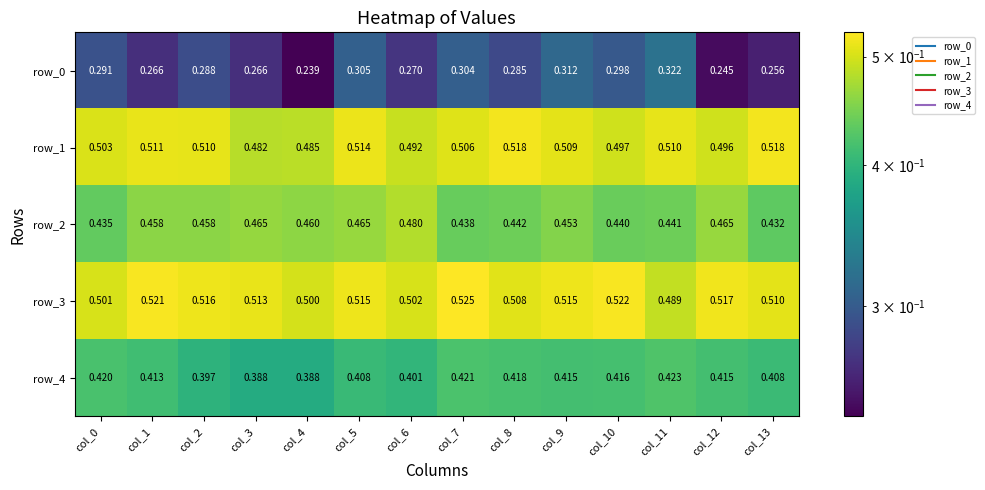

Reading left to right, list all the values displayed in this chart.

row_0: 0.3	0.3	0.3	0.3	0.2	0.3	0.3	0.3	0.3	0.3	0.3	0.3	0.2	0.3
row_1: 0.5	0.5	0.5	0.5	0.5	0.5	0.5	0.5	0.5	0.5	0.5	0.5	0.5	0.5
row_2: 0.4	0.5	0.5	0.5	0.5	0.5	0.5	0.4	0.4	0.5	0.4	0.4	0.5	0.4
row_3: 0.5	0.5	0.5	0.5	0.5	0.5	0.5	0.5	0.5	0.5	0.5	0.5	0.5	0.5
row_4: 0.4	0.4	0.4	0.4	0.4	0.4	0.4	0.4	0.4	0.4	0.4	0.4	0.4	0.4